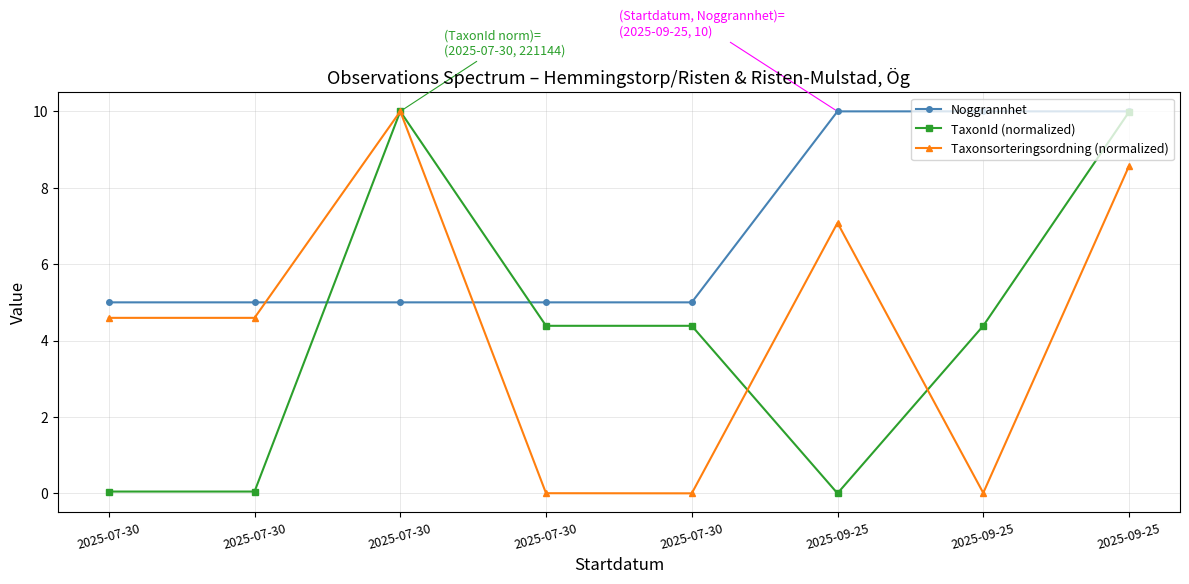

True or false: Taxonsorteringsordning (normalized) has a value of 0.0 at 2025-07-30.

True